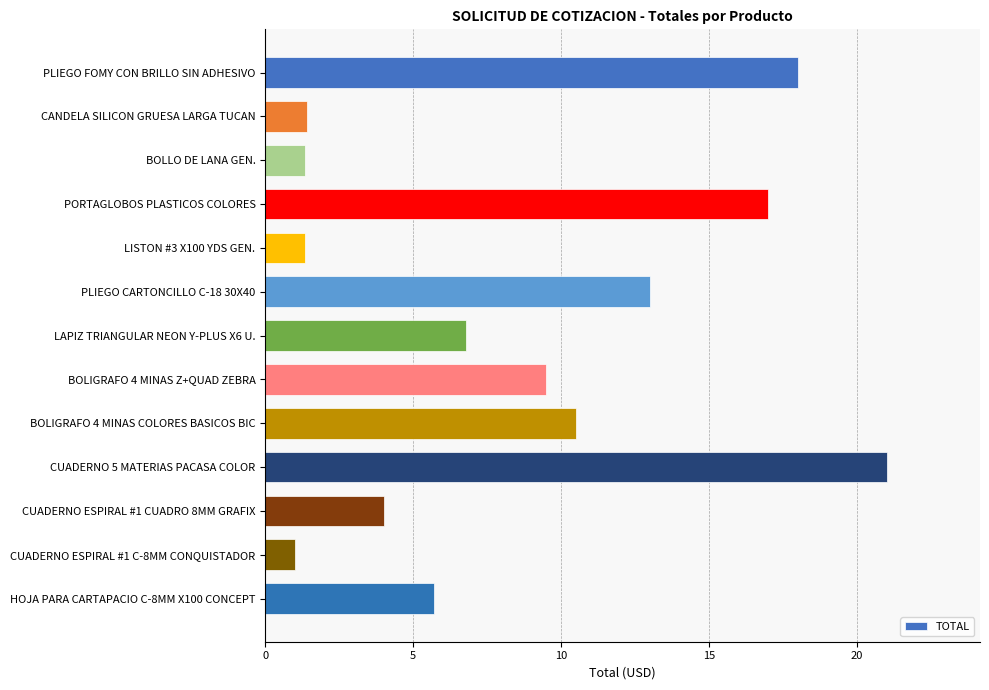

Count the number of data series in this chart.

1